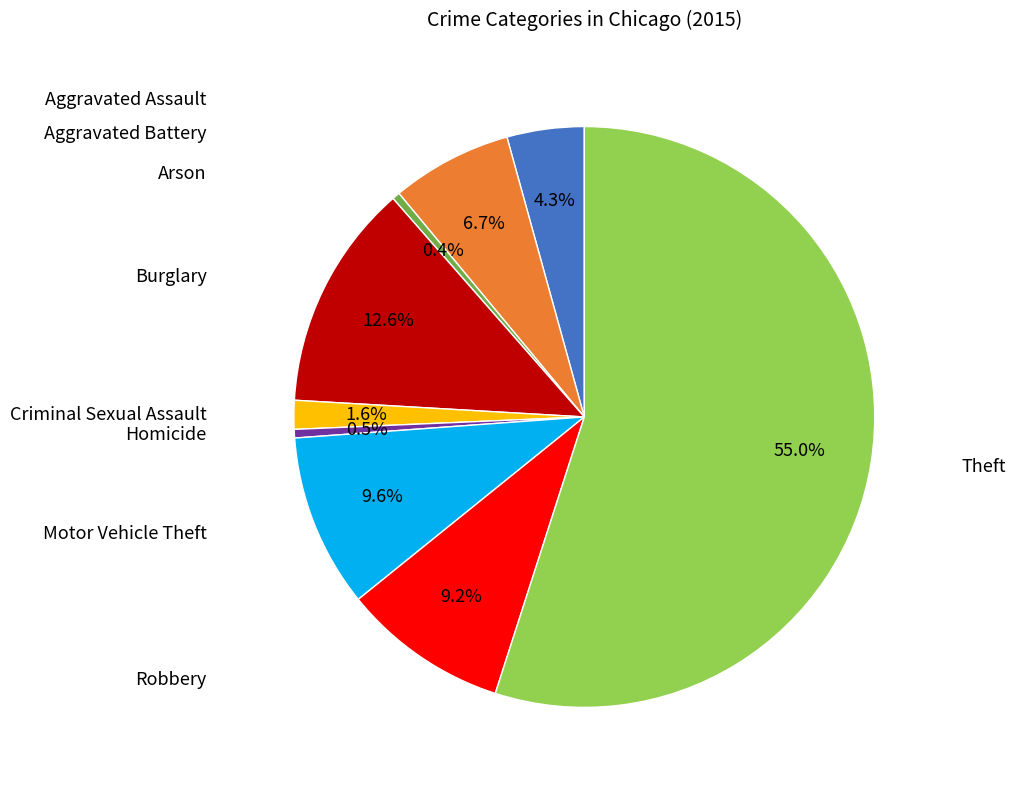

Is there a majority slice in this chart?

Yes